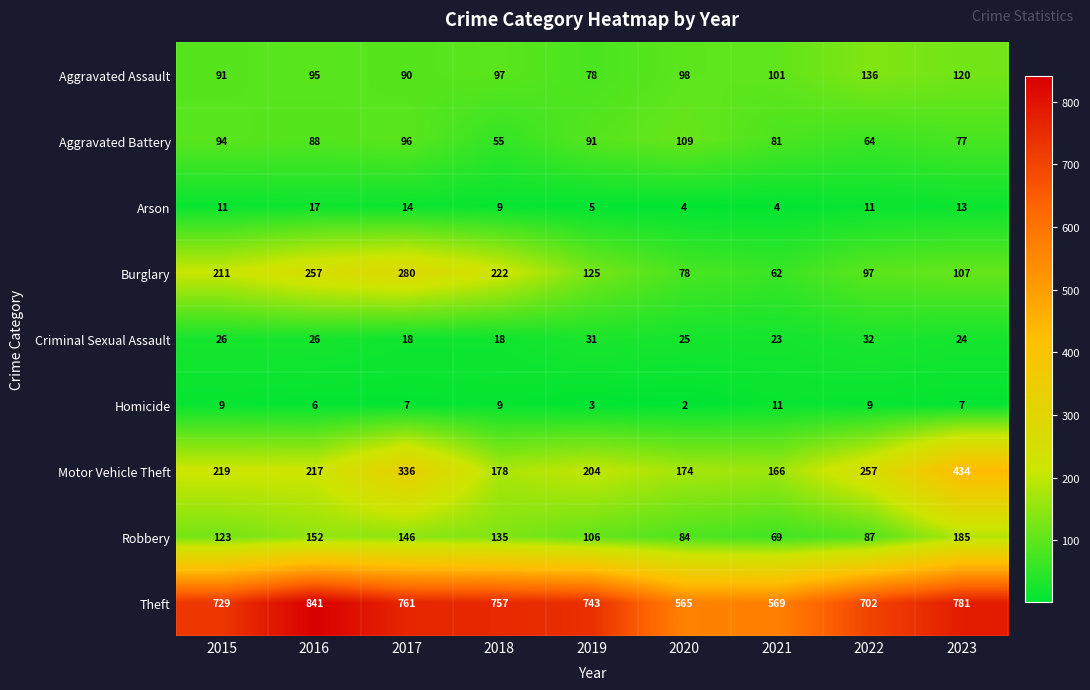

The Aggravated Assault series shows 21 at 2017. True or false?

False